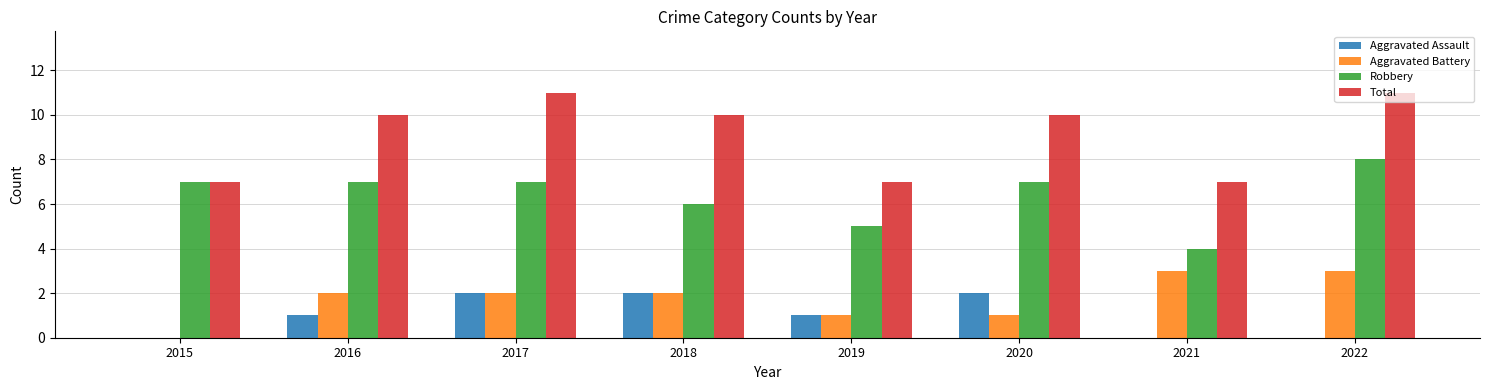

Reading left to right, list all the values displayed in this chart.

Aggravated Assault: 2015=0	2016=1	2017=2	2018=2	2019=1	2020=2	2021=0	2022=0
Aggravated Battery: 2015=0	2016=2	2017=2	2018=2	2019=1	2020=1	2021=3	2022=3
Robbery: 2015=7	2016=7	2017=7	2018=6	2019=5	2020=7	2021=4	2022=8
Total: 2015=7	2016=10	2017=11	2018=10	2019=7	2020=10	2021=7	2022=11